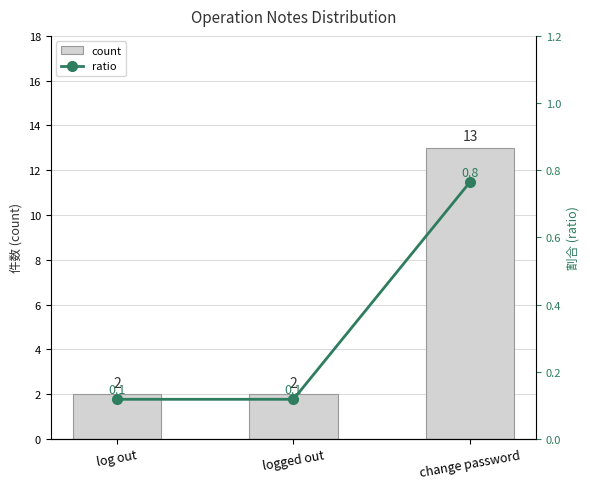

What is the lowest value of the ratio series?

0.1